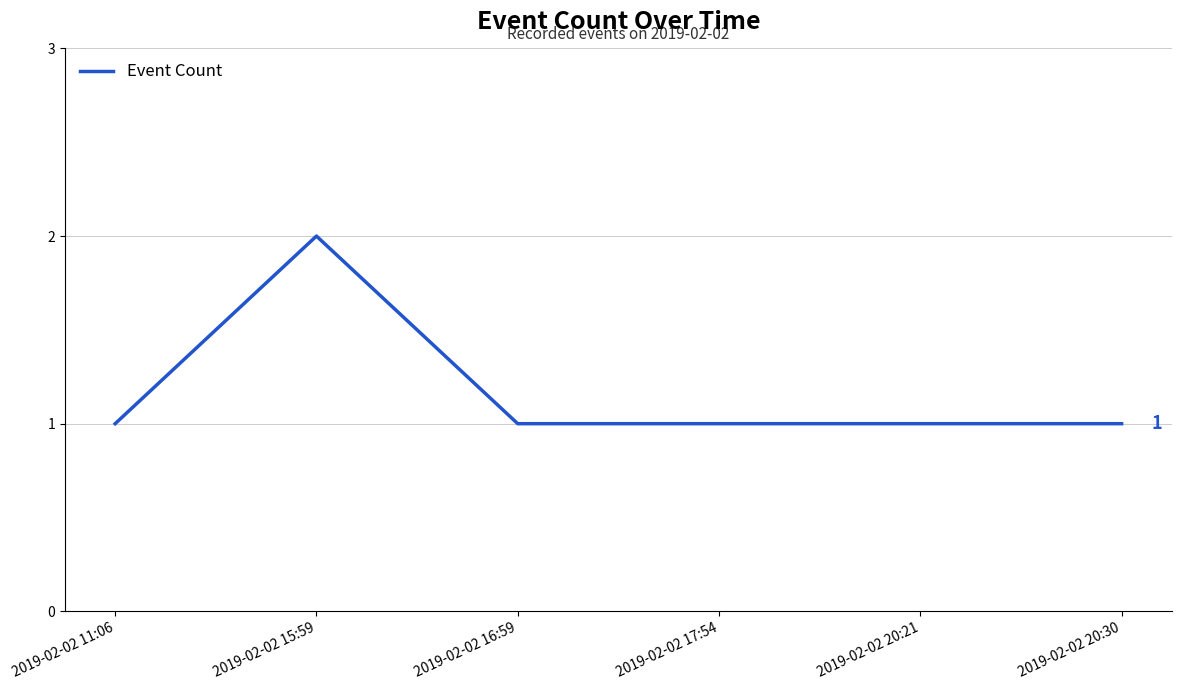

Between 2019-02-02 15:59 and 2019-02-02 17:54, which is larger?

2019-02-02 15:59